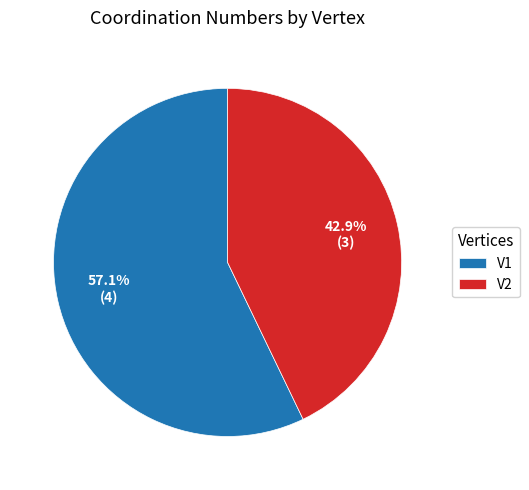

To the nearest percent, what is the combined percentage of V1 and V2?

100%